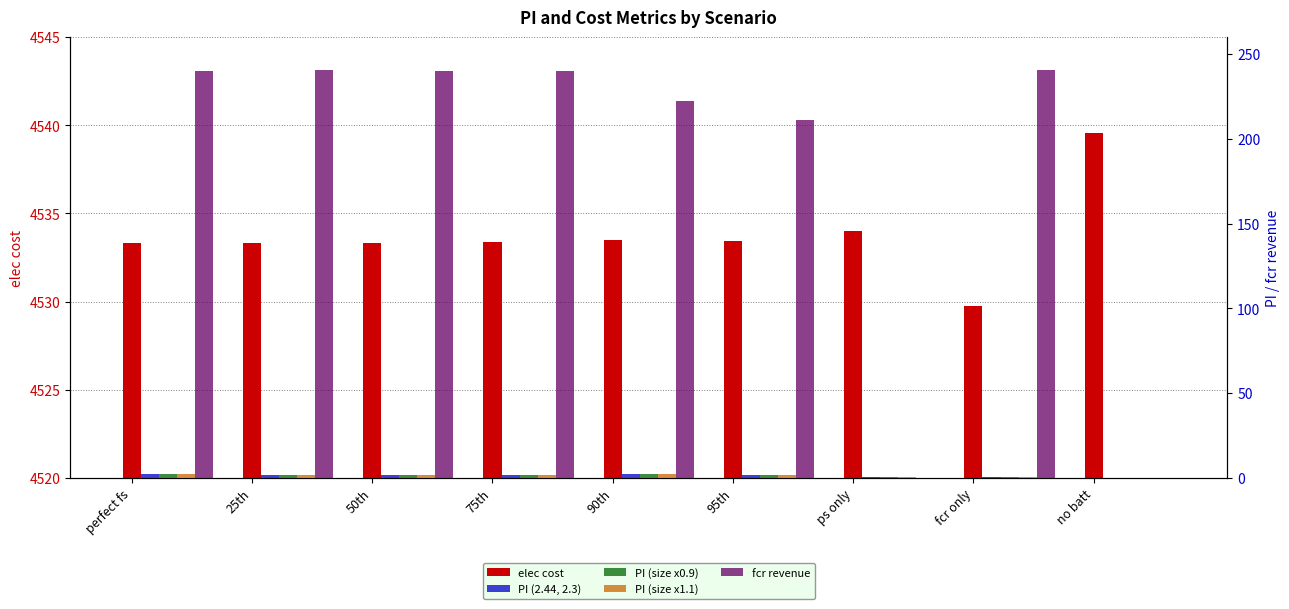

Is it true that elec cost equals 4533.3 at 50th?

True